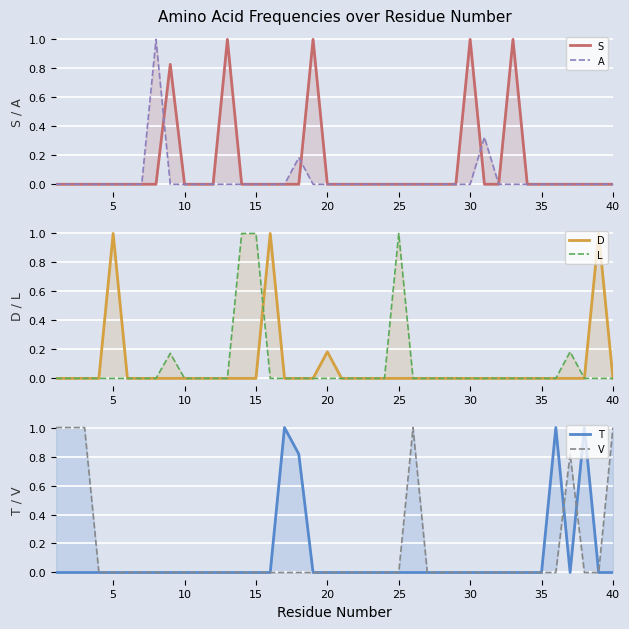

How many categories are shown in the chart?

40